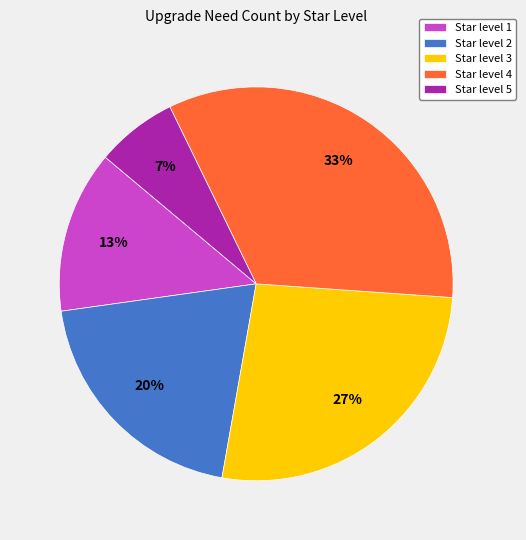

To the nearest percent, what is the average slice percentage?

20%